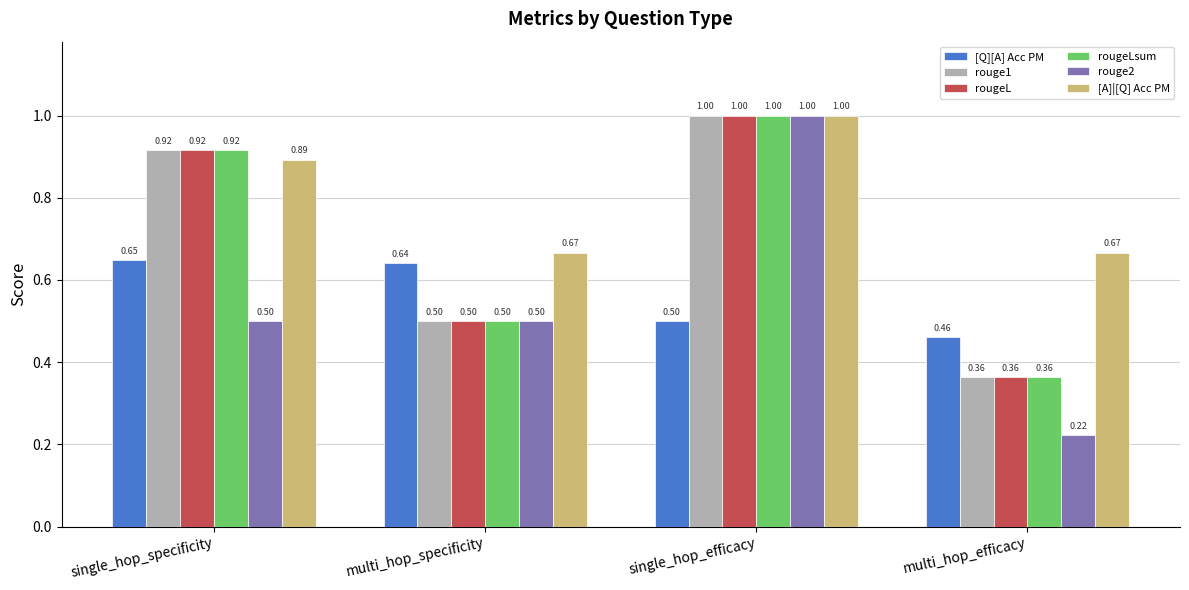

Where is rougeL nearest to the value 0?

multi_hop_efficacy